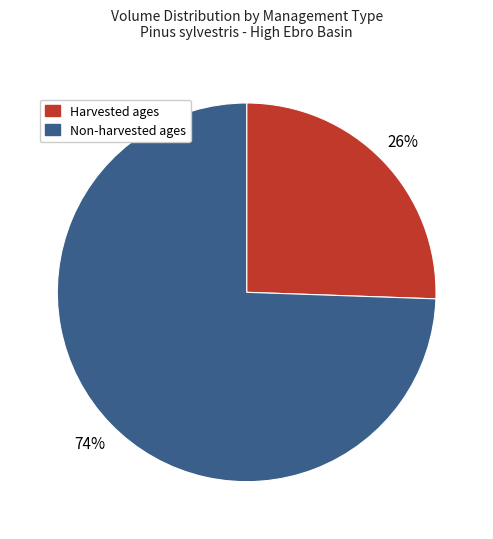

Which category accounts for the majority?

Non-harvested ages